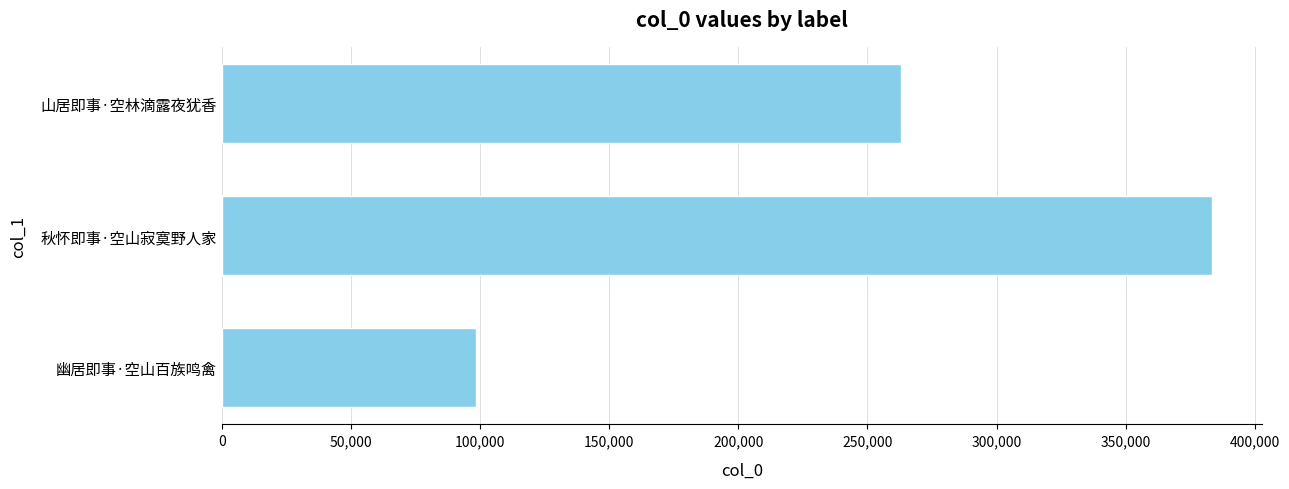

How many values are below 263042?

1